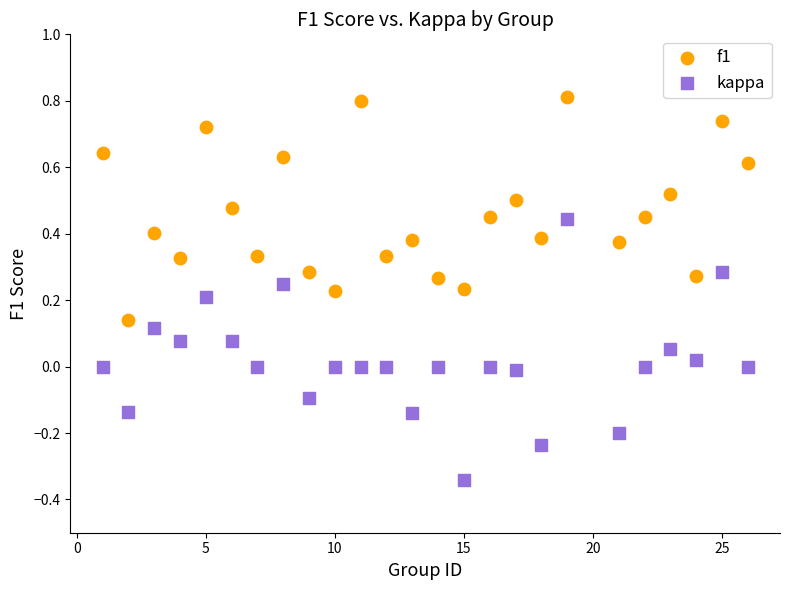

Across all data points, what is the range of Y values (max minus min)?

1.2